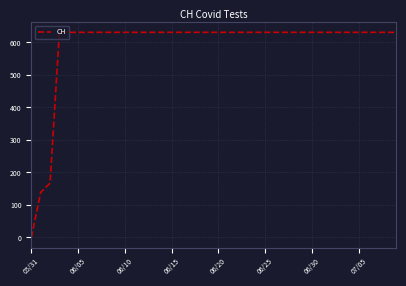

What is the greatest value displayed?

631